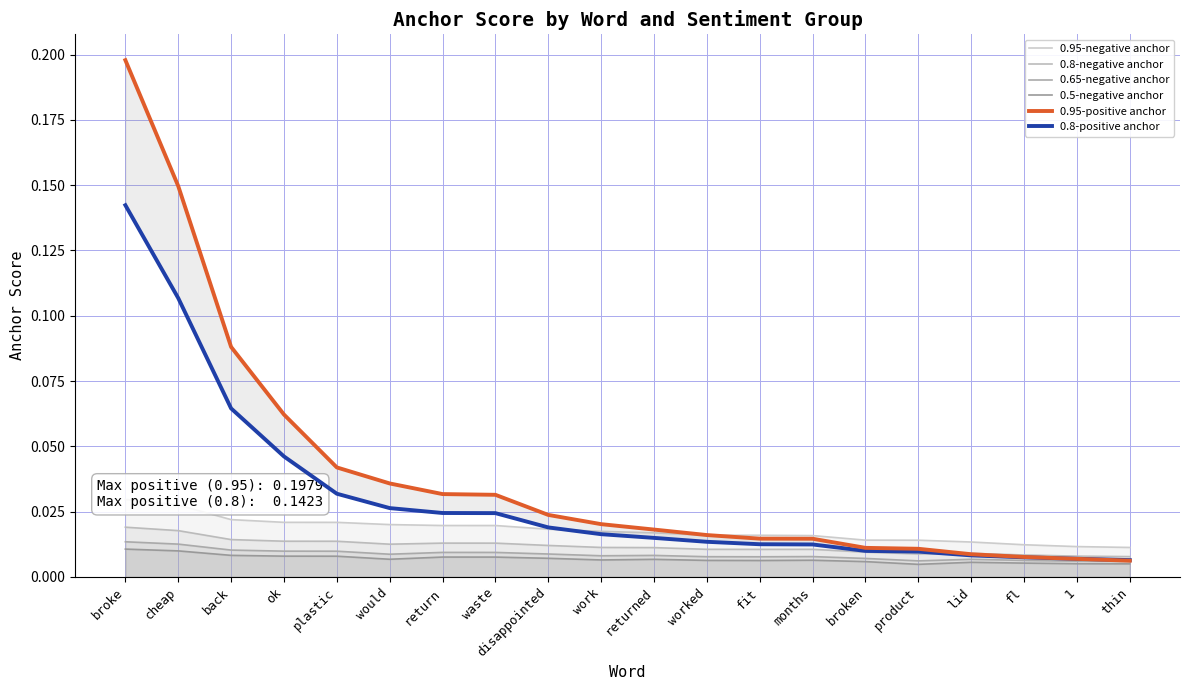

The 0.8-positive anchor series shows 0.0 at work. True or false?

False